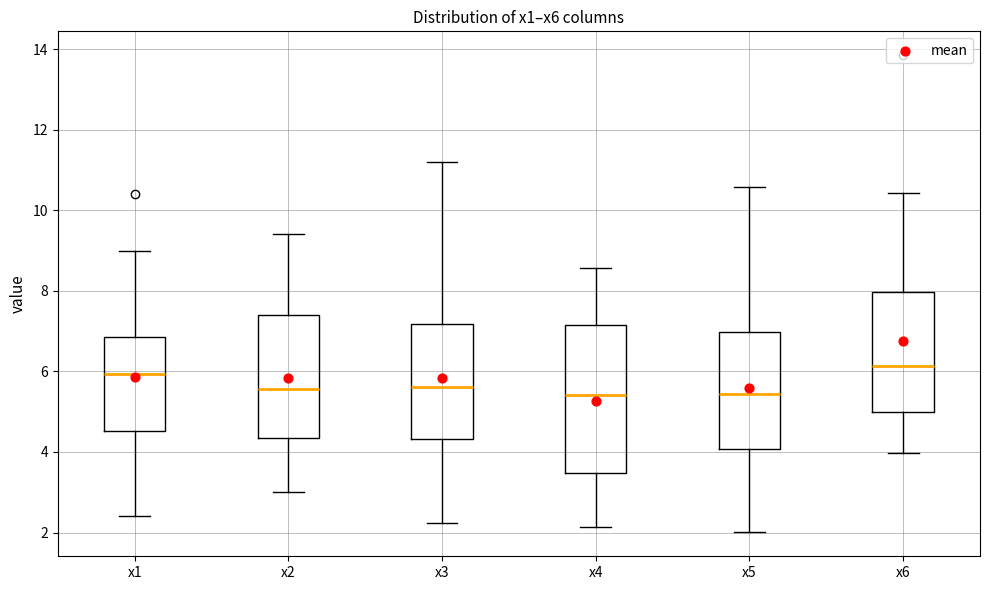

Reading left to right, read every box against the y-axis: the position of its median line, the range the box covers, and the ends of its whiskers. The values are not printed on the chart, so give them approximately, as read against the axis.

x1: median 6.0, box 4.6 to 6.8, whiskers 2.4 to 9.0
x2: median 5.6, box 4.4 to 7.4, whiskers 3.0 to 9.4
x3: median 5.6, box 4.4 to 7.2, whiskers 2.2 to 11.2
x4: median 5.4, box 3.4 to 7.2, whiskers 2.2 to 8.6
x5: median 5.4, box 4.0 to 7.0, whiskers 2.0 to 10.6
x6: median 6.2, box 5.0 to 8.0, whiskers 4.0 to 10.4